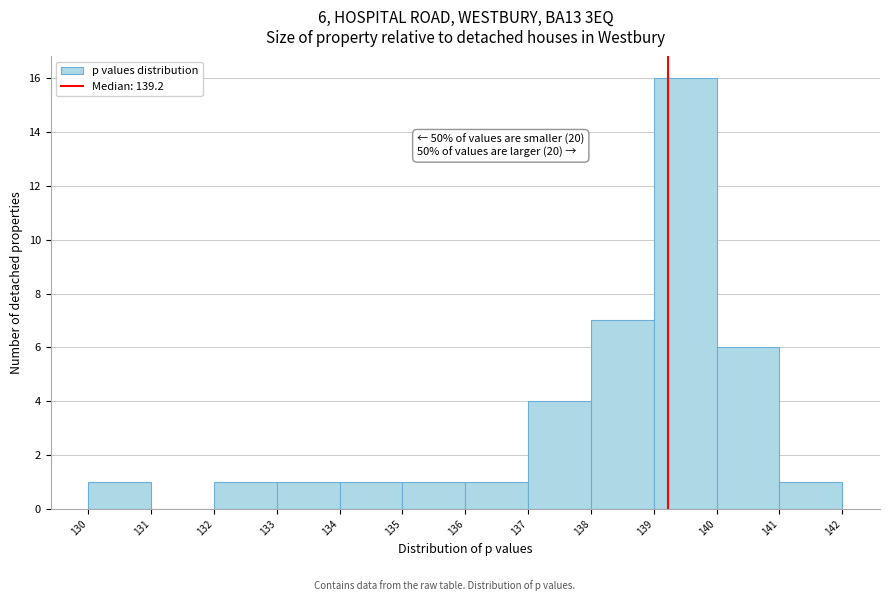

Over which range of the x-axis is the bar tallest?

139 to 140